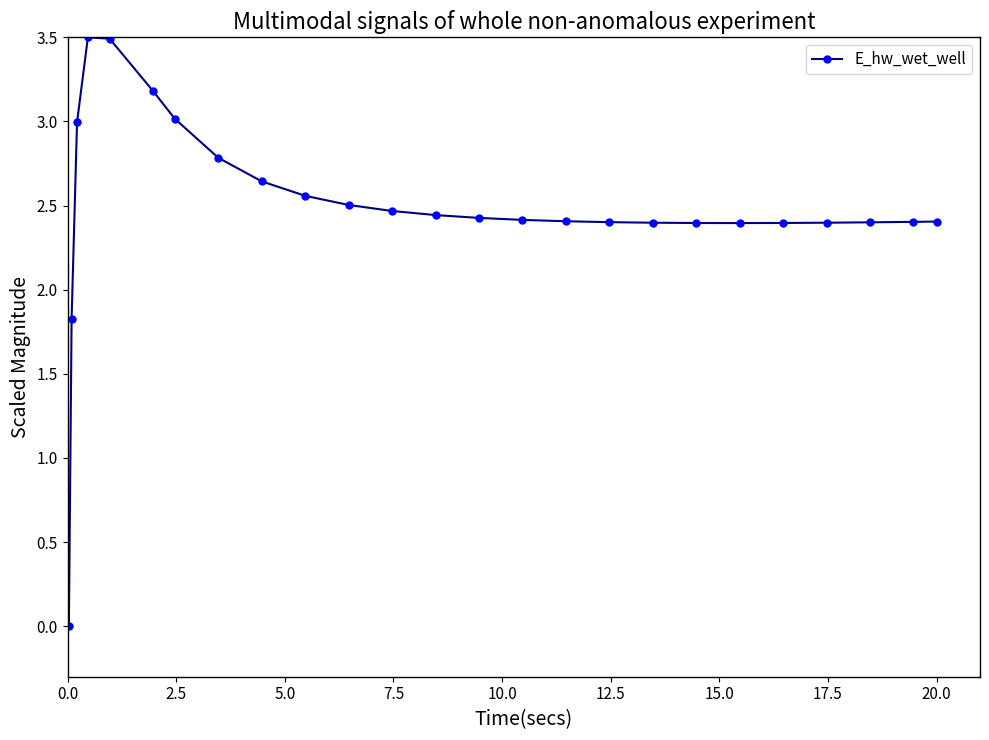

What is the sum of all values?

62.3